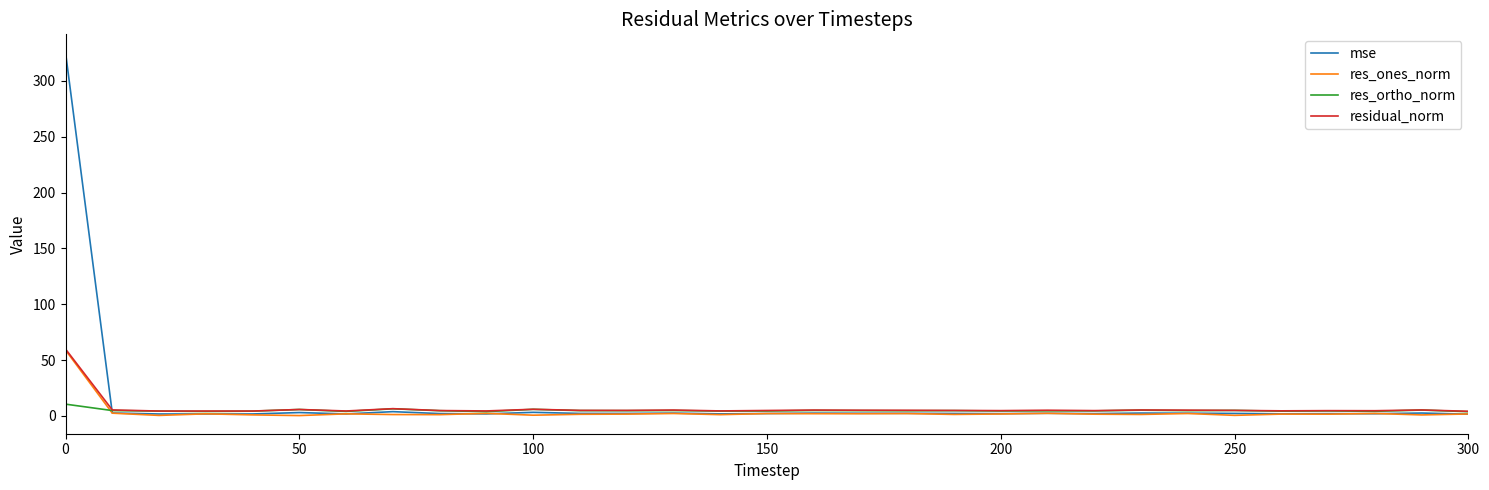

What is the highest value of the mse series?

325.5